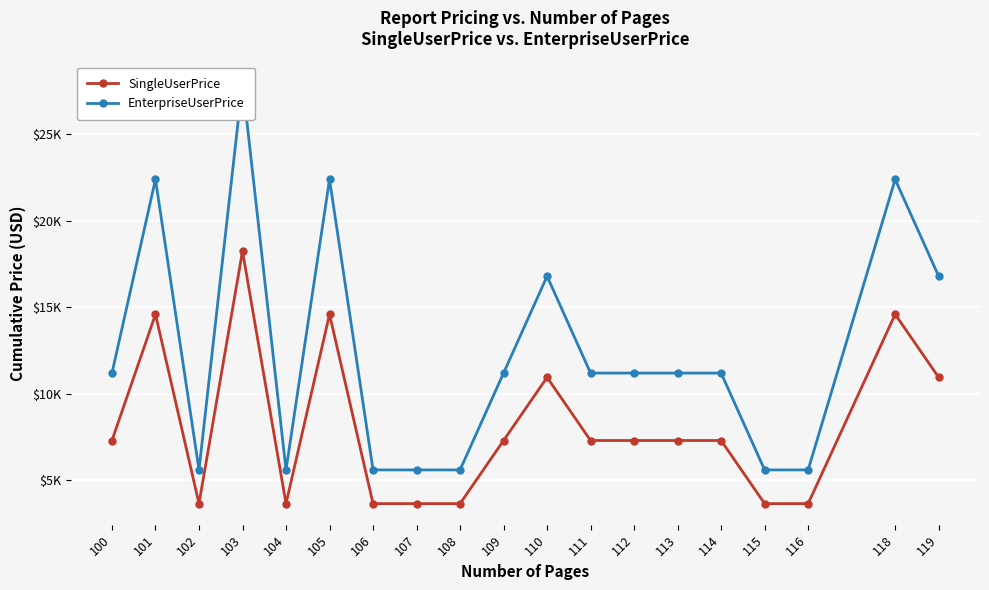

List the labels in order of EnterpriseUserPrice value, smallest first.

102, 104, 106, 107, 108, 115, 116, 100, 109, 111, 112, 113, 114, 110, 119, 101, 105, 118, 103